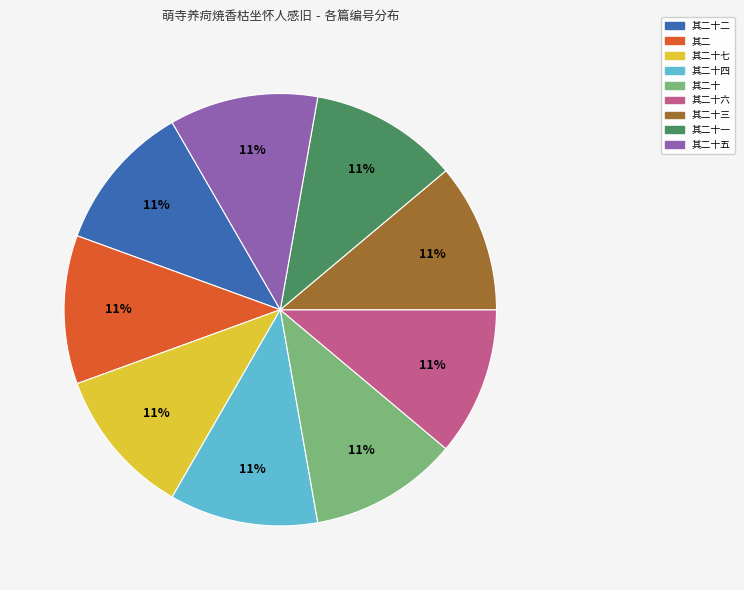

Does any single category account for the majority?

No